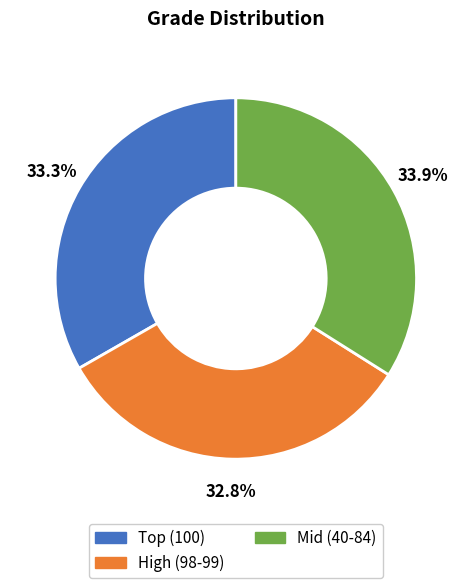

Is there any slice that represents more than half of the pie?

No